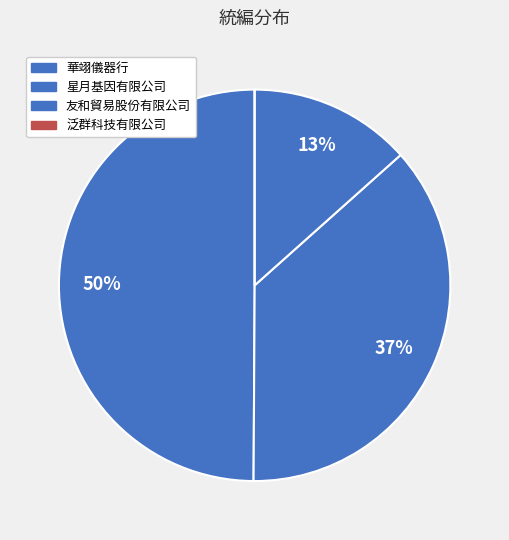

Approximately how many times larger is the value at 友和貿易股份有限公司 compared to 華翊儀器行?

0.3